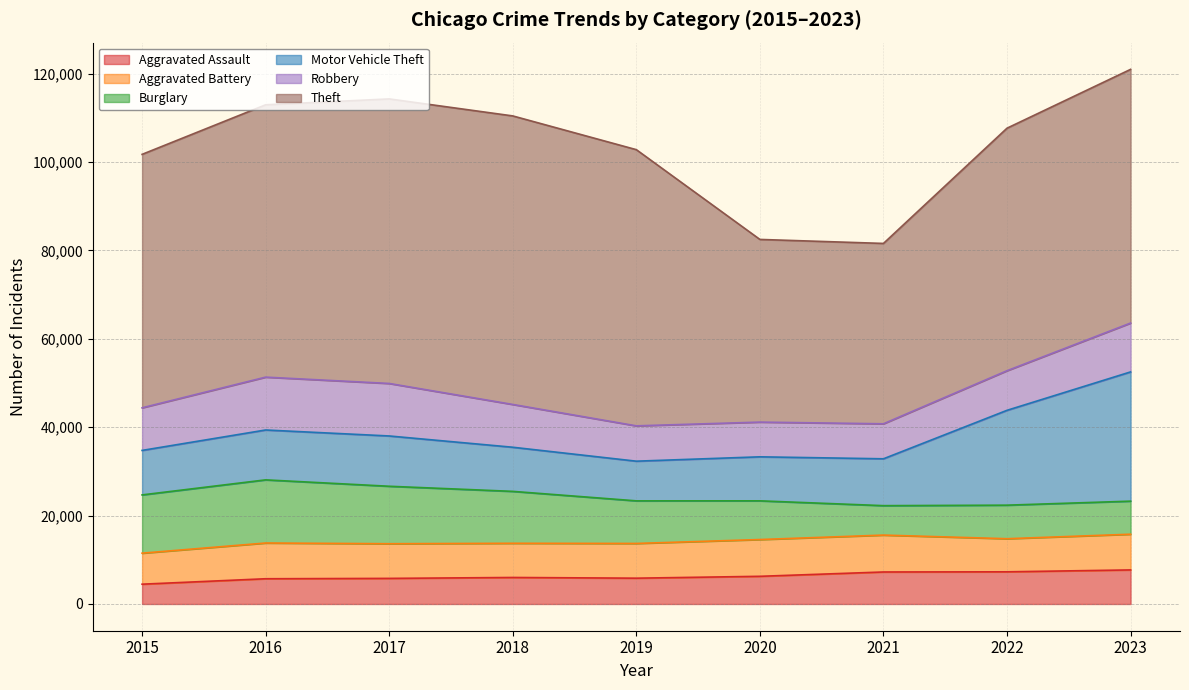

What is the difference between the highest and lowest values at 2015?

52871